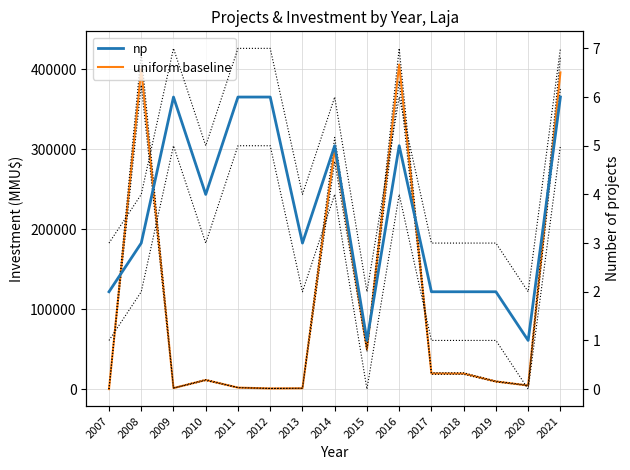

In np, how many points are lower than both neighbors (excluding endpoints)?

4